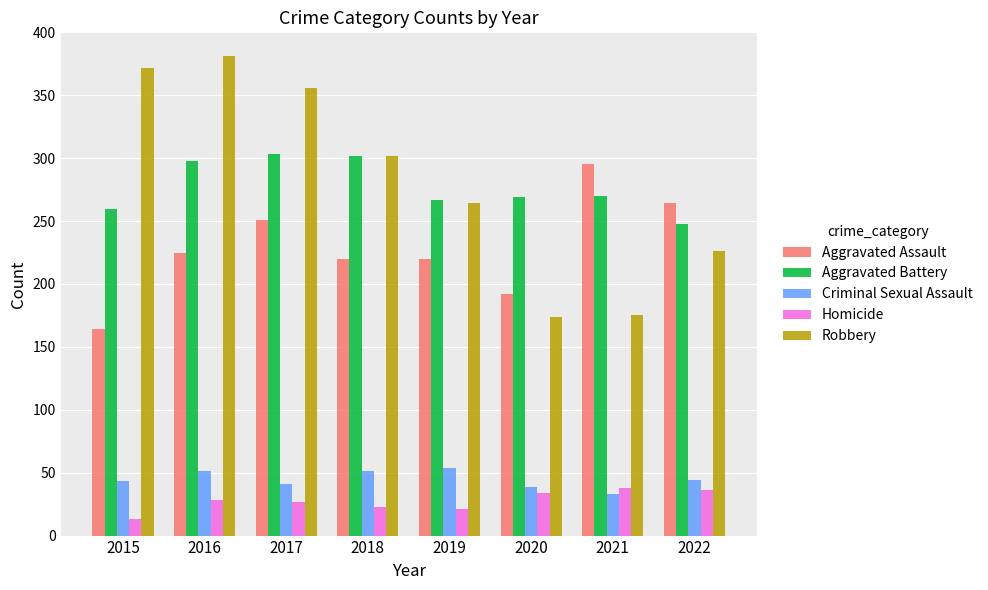

What is the total value across all series at 2019?

826